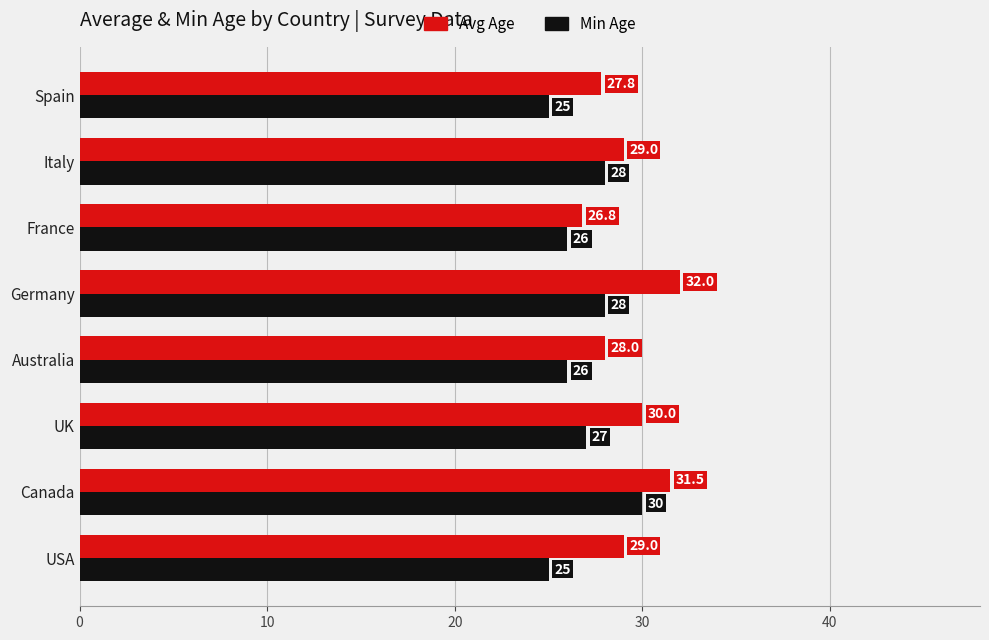

True or false: Avg Age has a value of 28.0 at Australia.

True